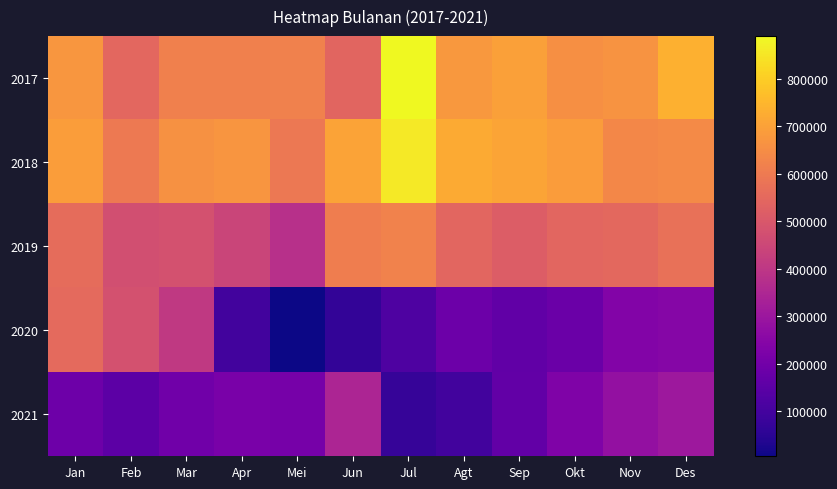

At how many categories does at least one series exceed 877378?

1